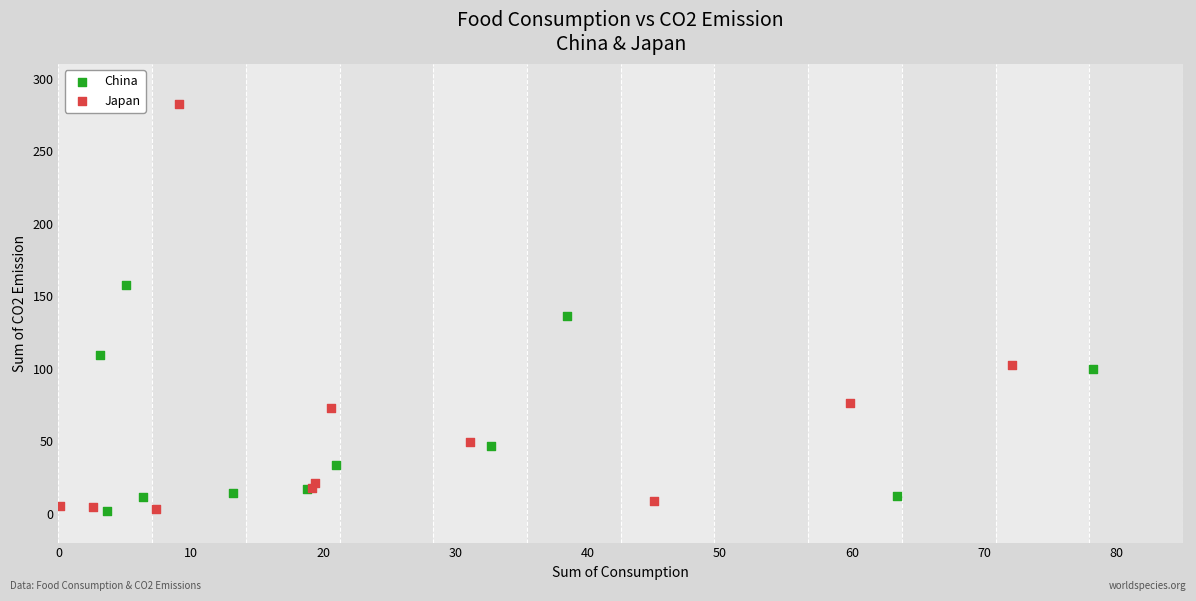

Which series has the widest spread of Y values?

Japan